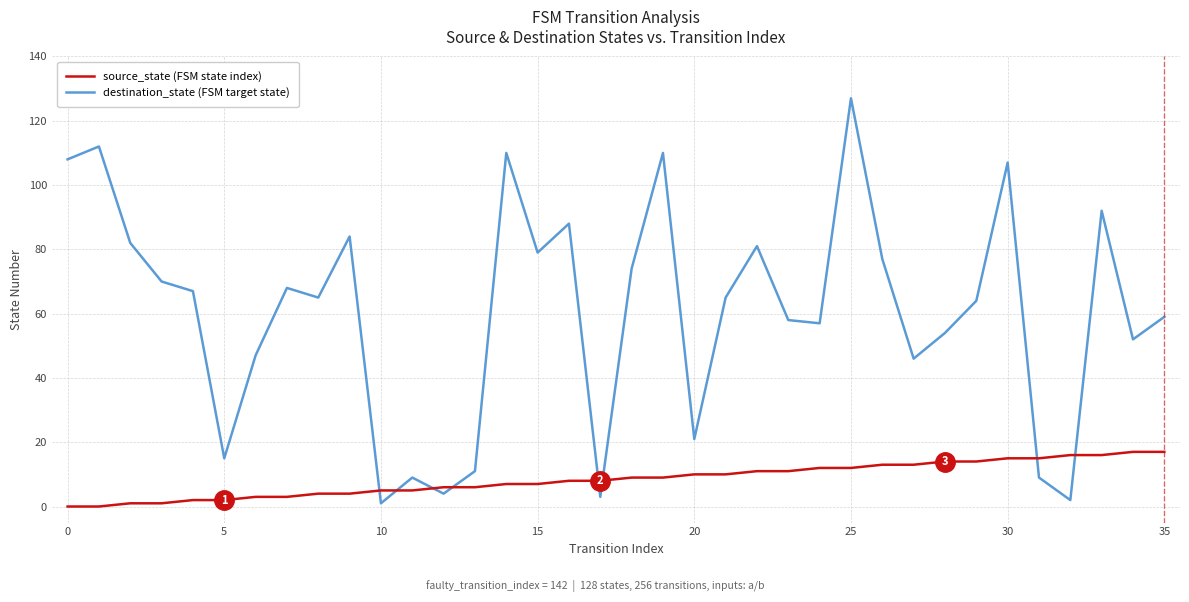

What is the maximum value shown in the chart?

127